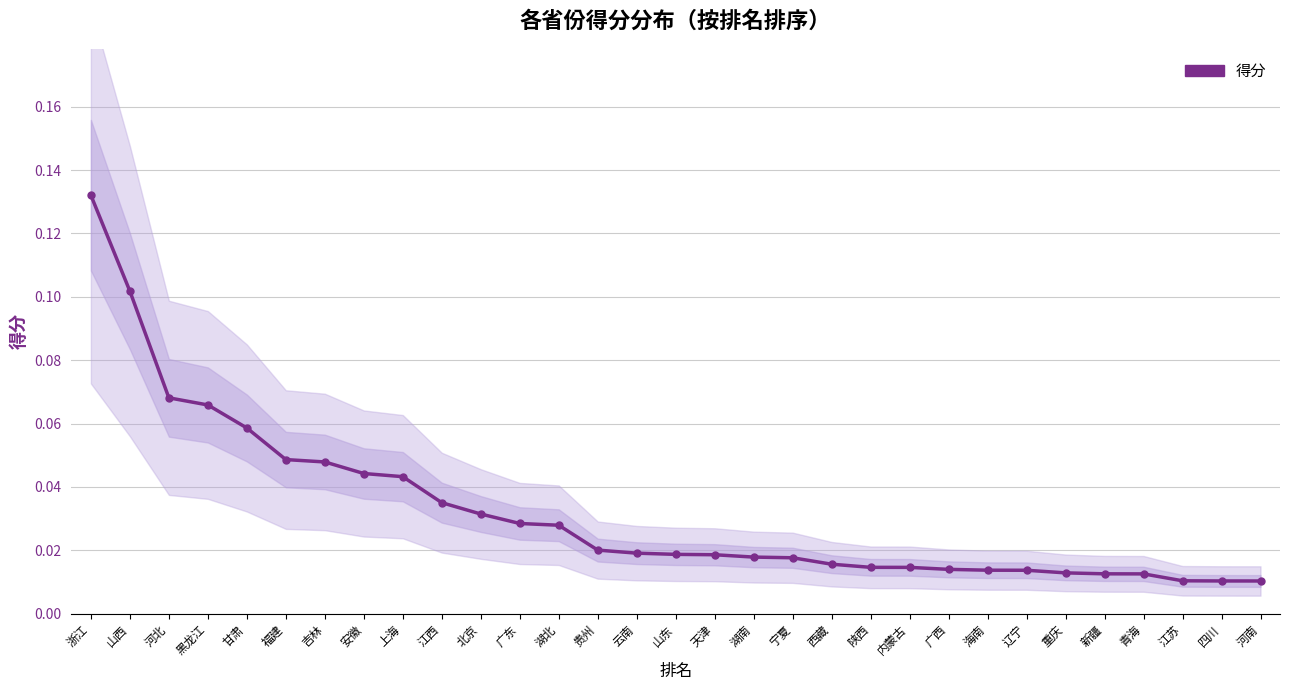

At which label is the value closest to 0?

河南